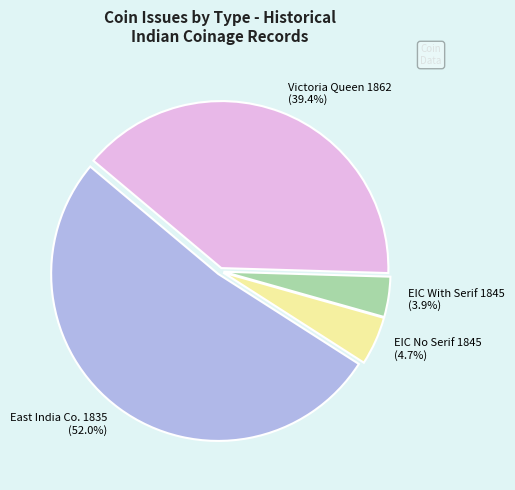

Rank the categories by value from lowest to highest.

EIC With Serif 1845, EIC No Serif 1845, Victoria Queen 1862, East India Co. 1835